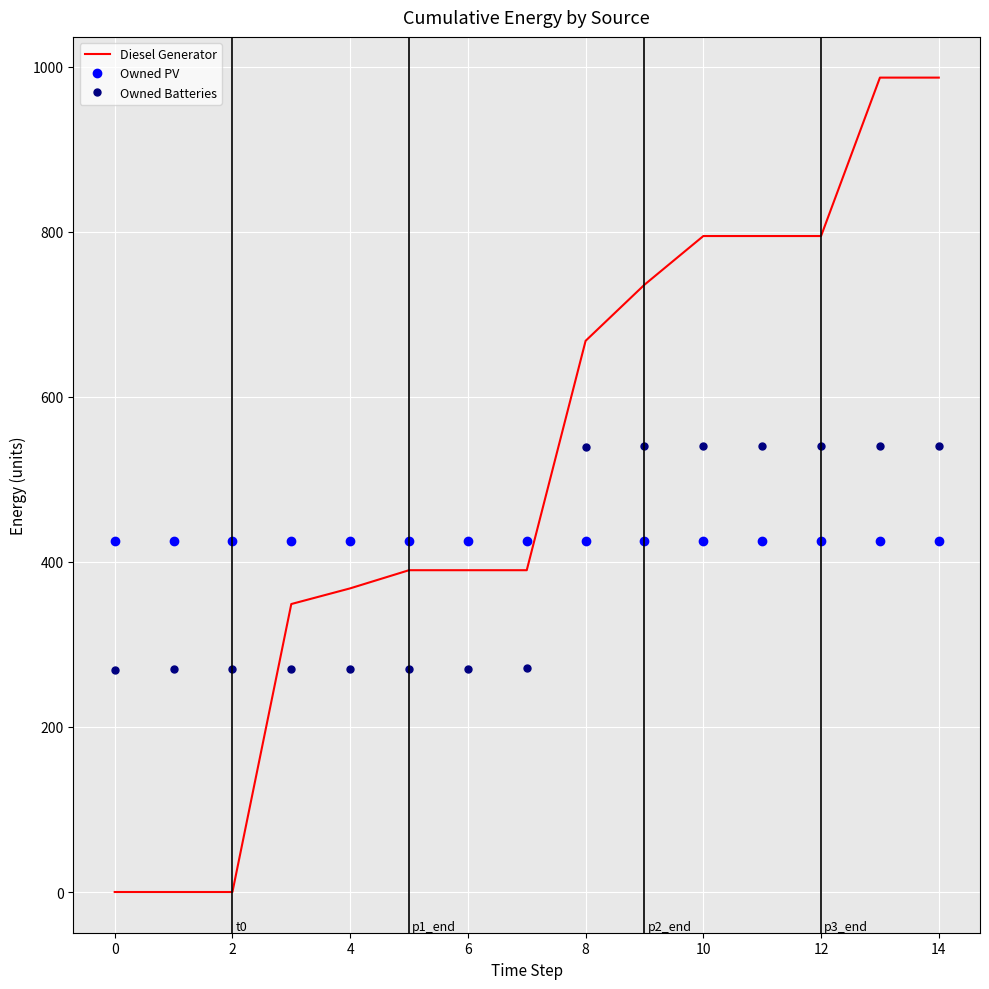

Which series has the largest total across all categories?

Diesel Generator